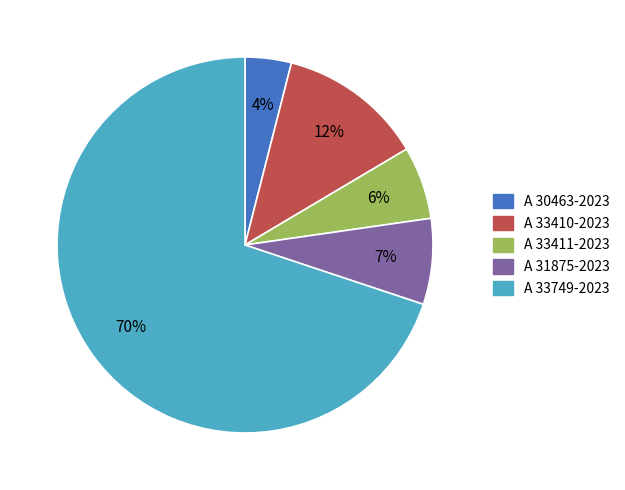

Count the number of slices in the pie.

5